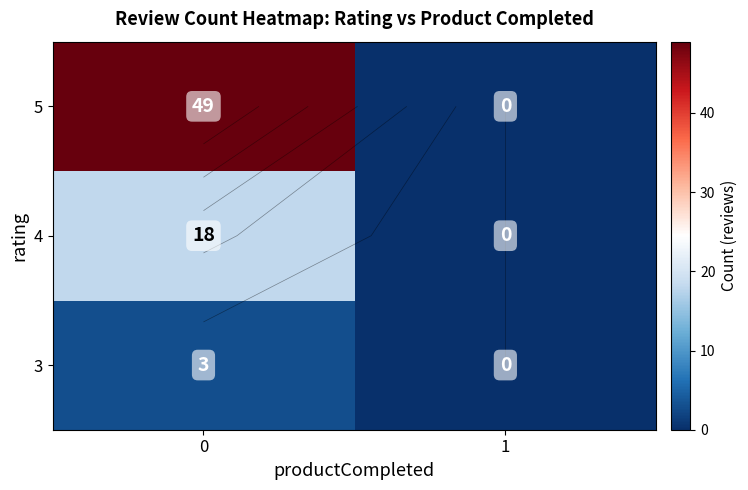

True or false: 5 has a value of 14 at 0.

False